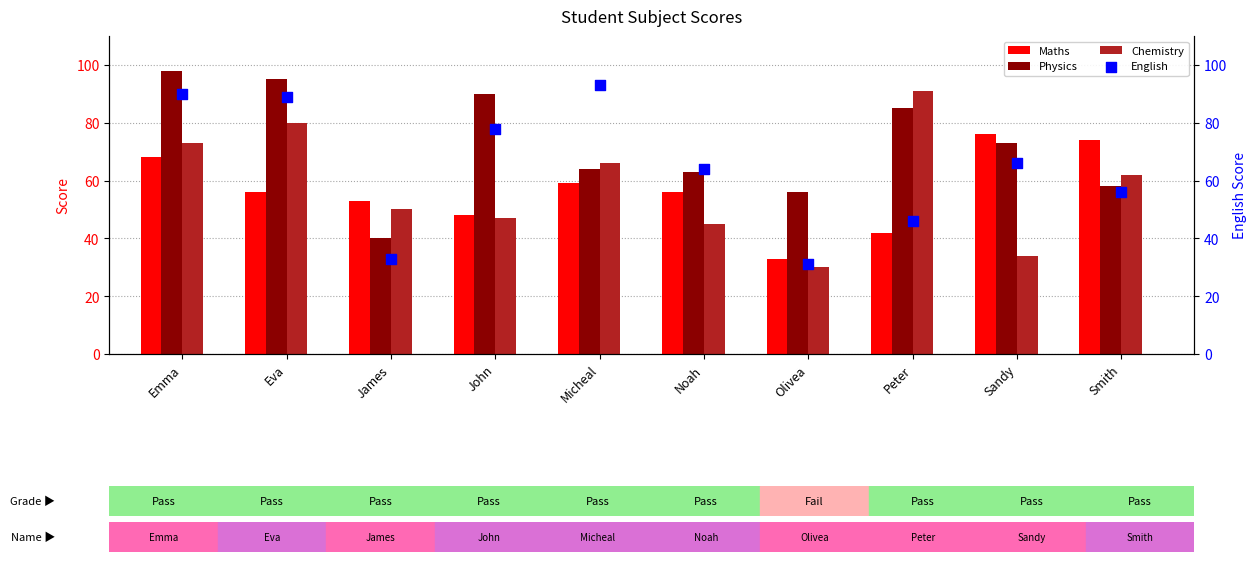

What is the total value across all series at Micheal?

282